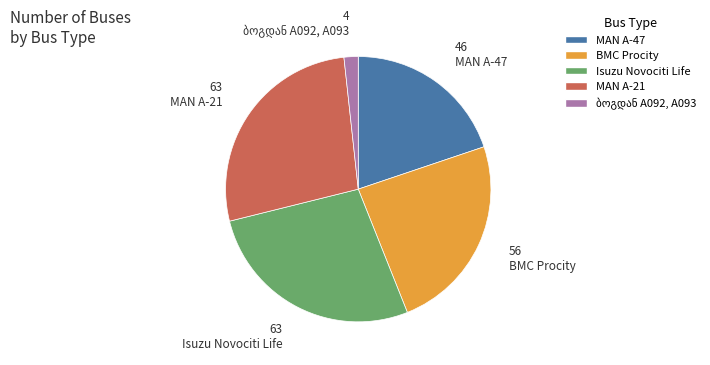

Is BMC Procity the majority of the pie?

No